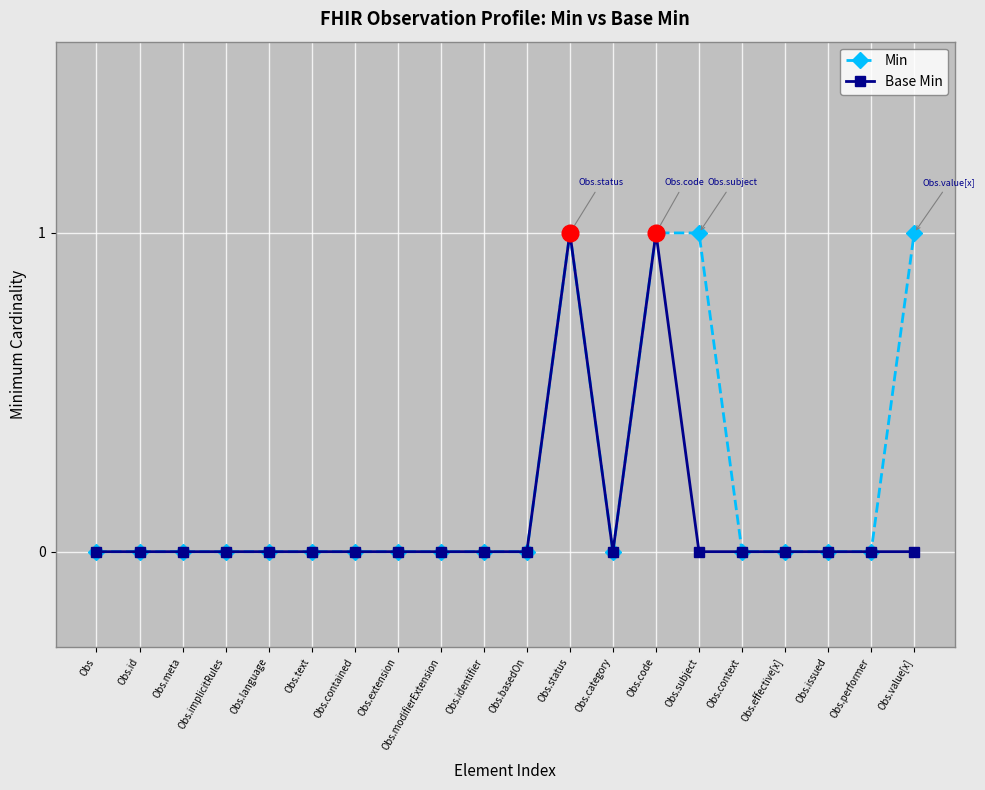

Is it true that Min equals 0 at Obs.subject?

False